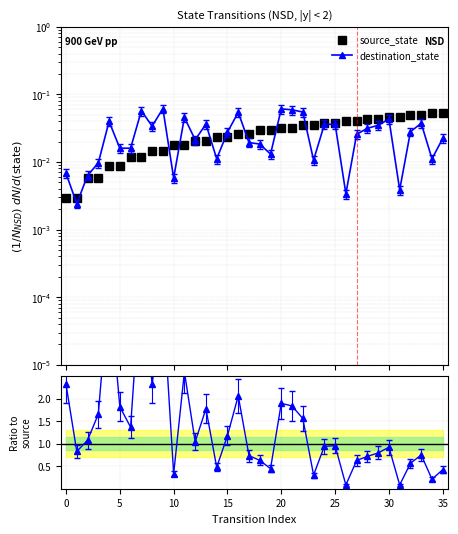

Where do destination_state and source_state first cross each other?

0 and 1